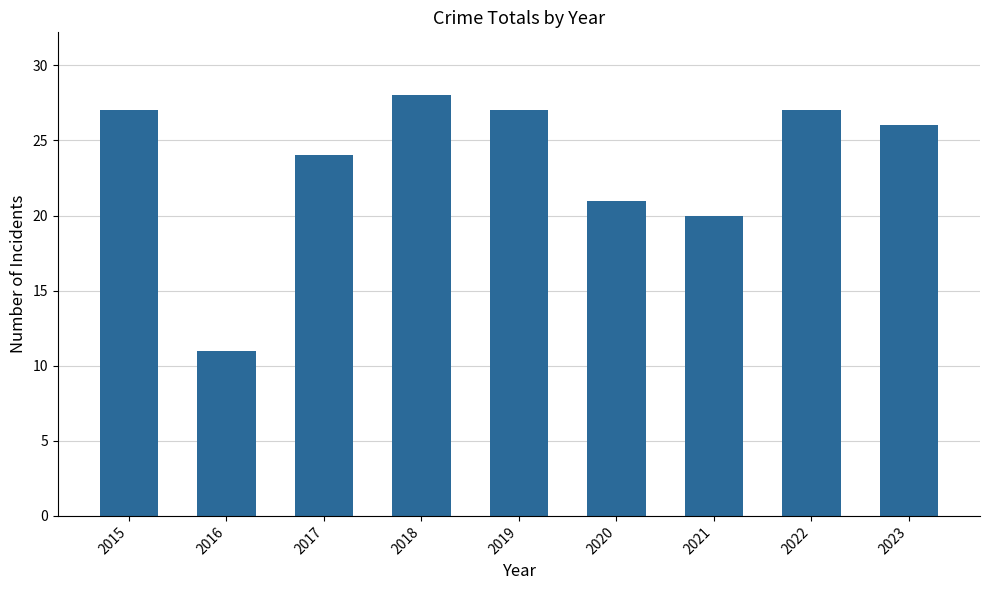

The chart shows a value of 20 at 2021. True or false?

True